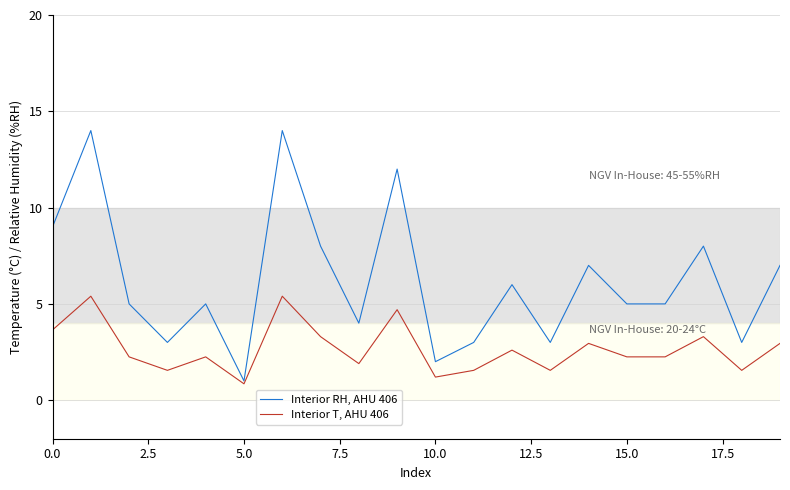

What is the minimum value for Interior RH, AHU 406?

1.0